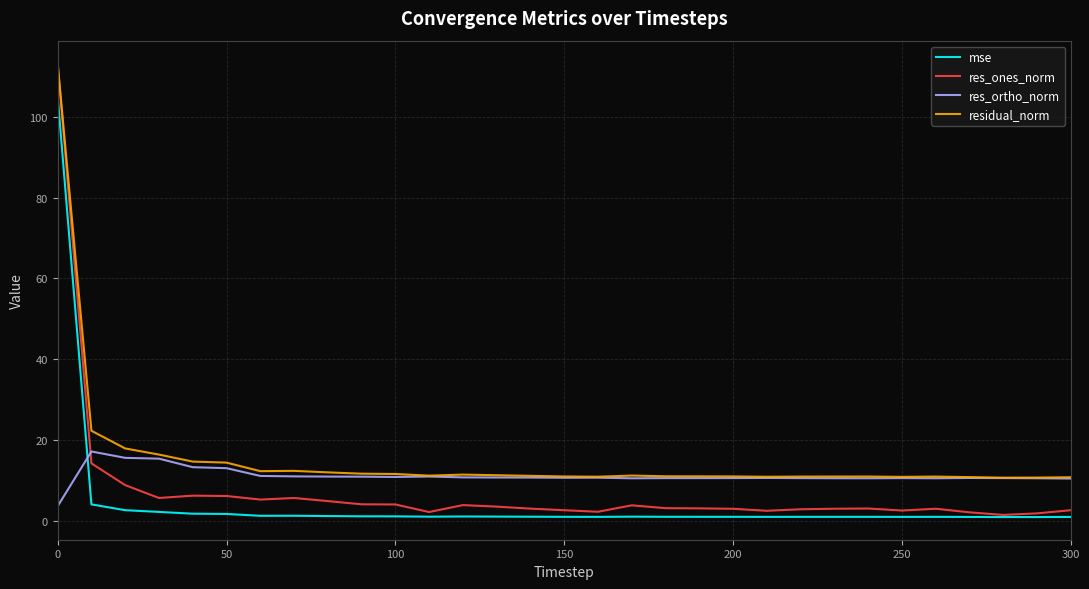

After their last crossing, which series has the higher values: res_ones_norm or res_ortho_norm?

res_ortho_norm